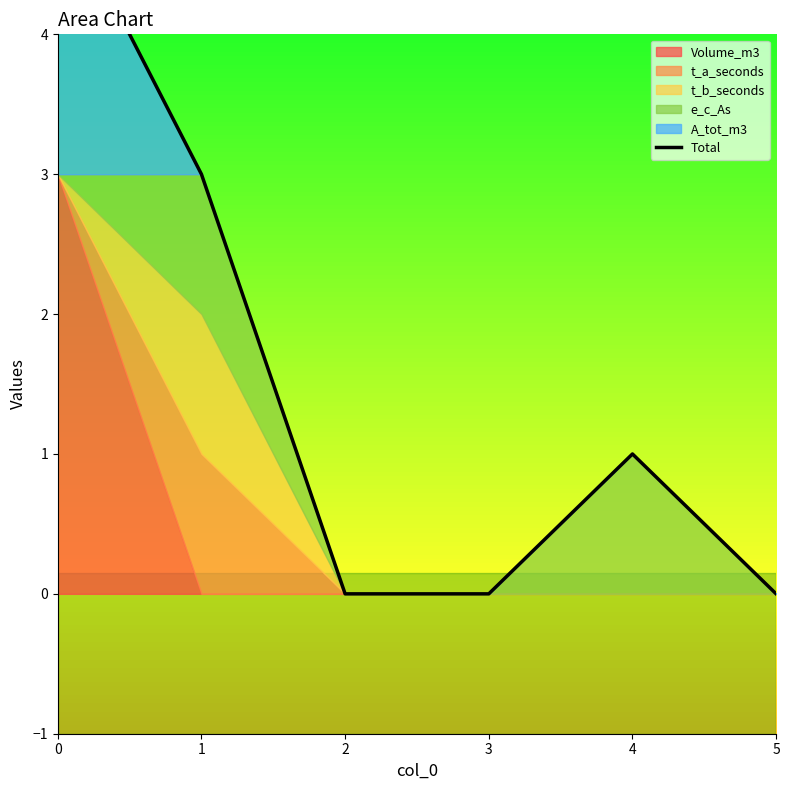

What is the value of the 5th point from the left?

1